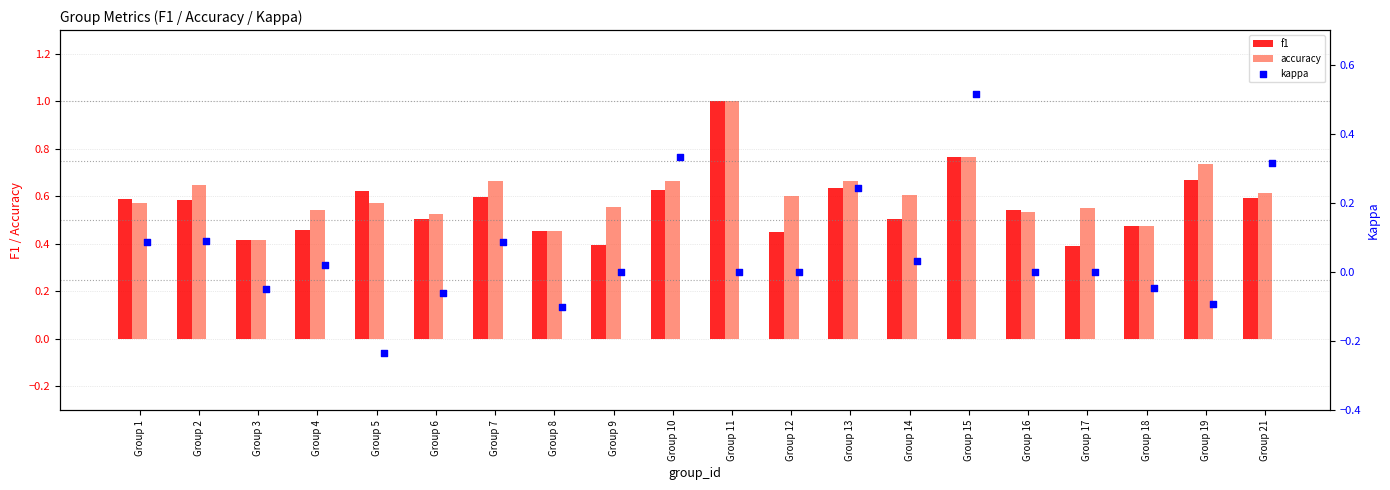

Which series contains the lowest Y value?

kappa